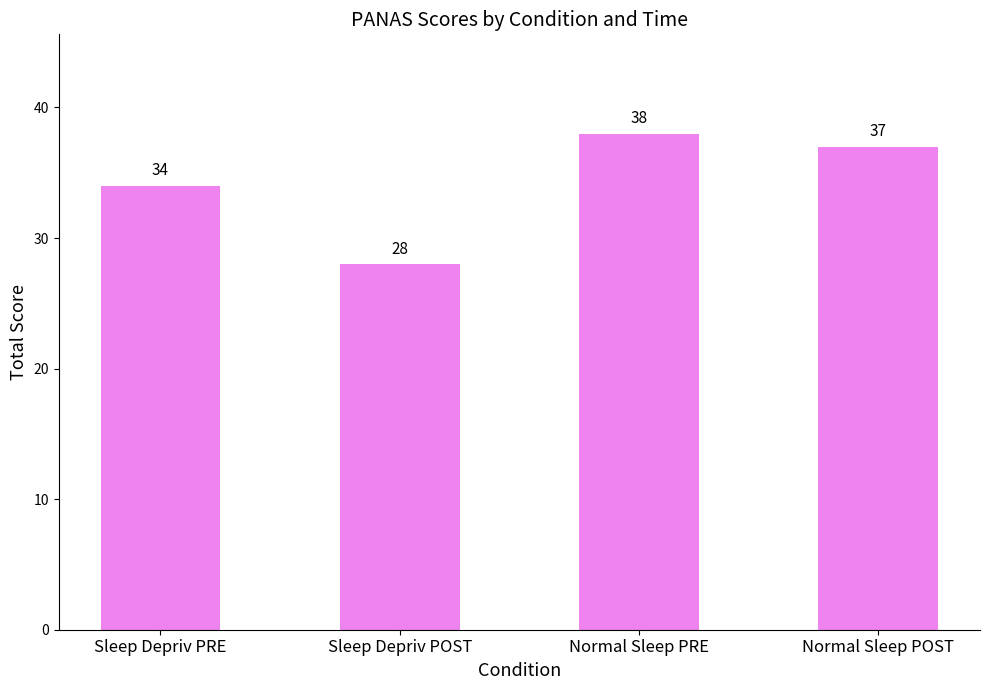

Rank the categories by value from lowest to highest.

Sleep Depriv POST, Sleep Depriv PRE, Normal Sleep POST, Normal Sleep PRE